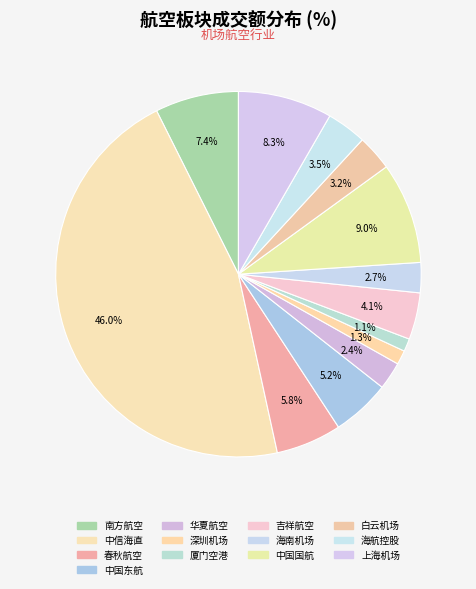

What percentage is NOT represented by 海南机场?

97.3%